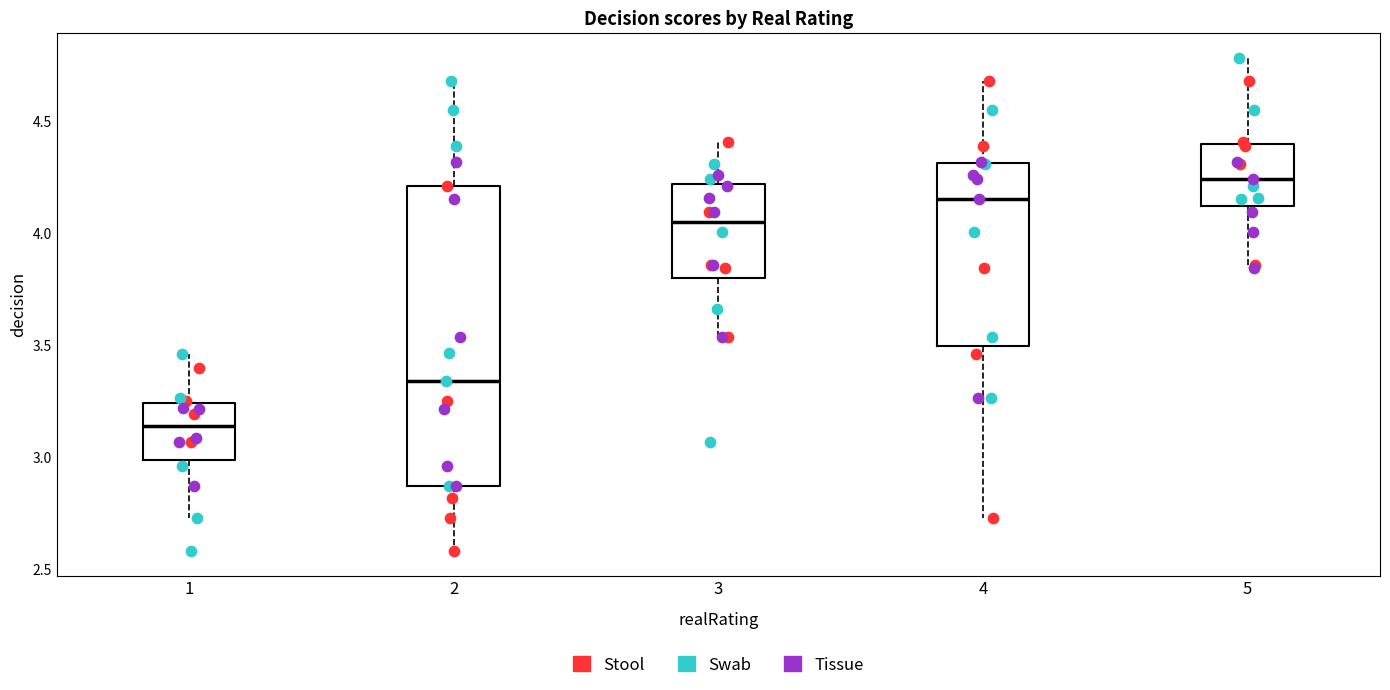

Comparing the boxes themselves (not the whiskers), which one is the tallest?

2